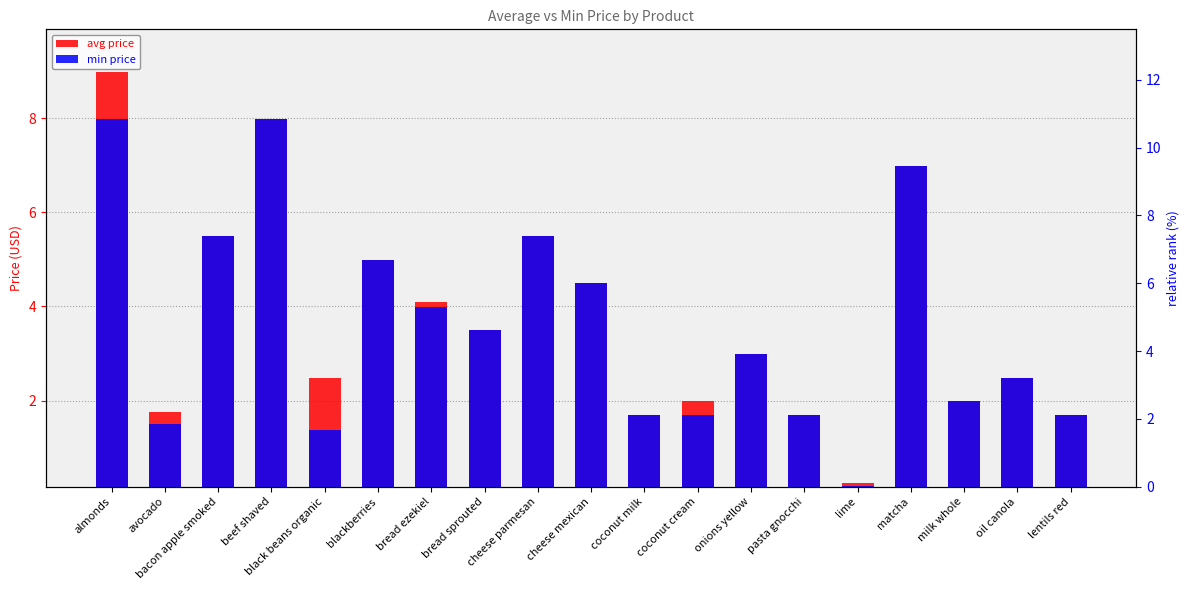

True or false: avg price has a value of 8.9 at blackberries.

False